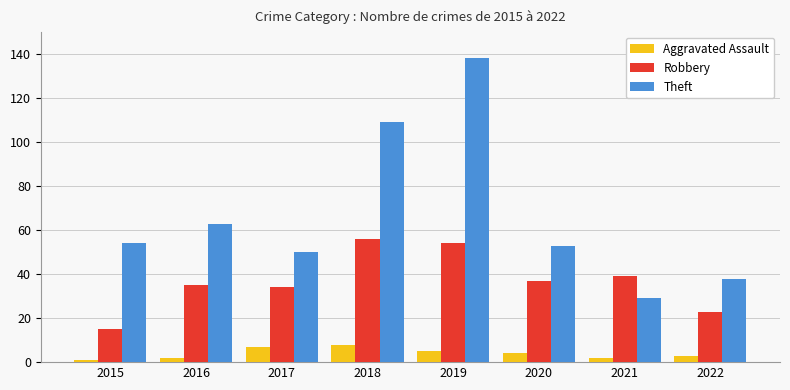

Which series has the largest range (max minus min)?

Theft